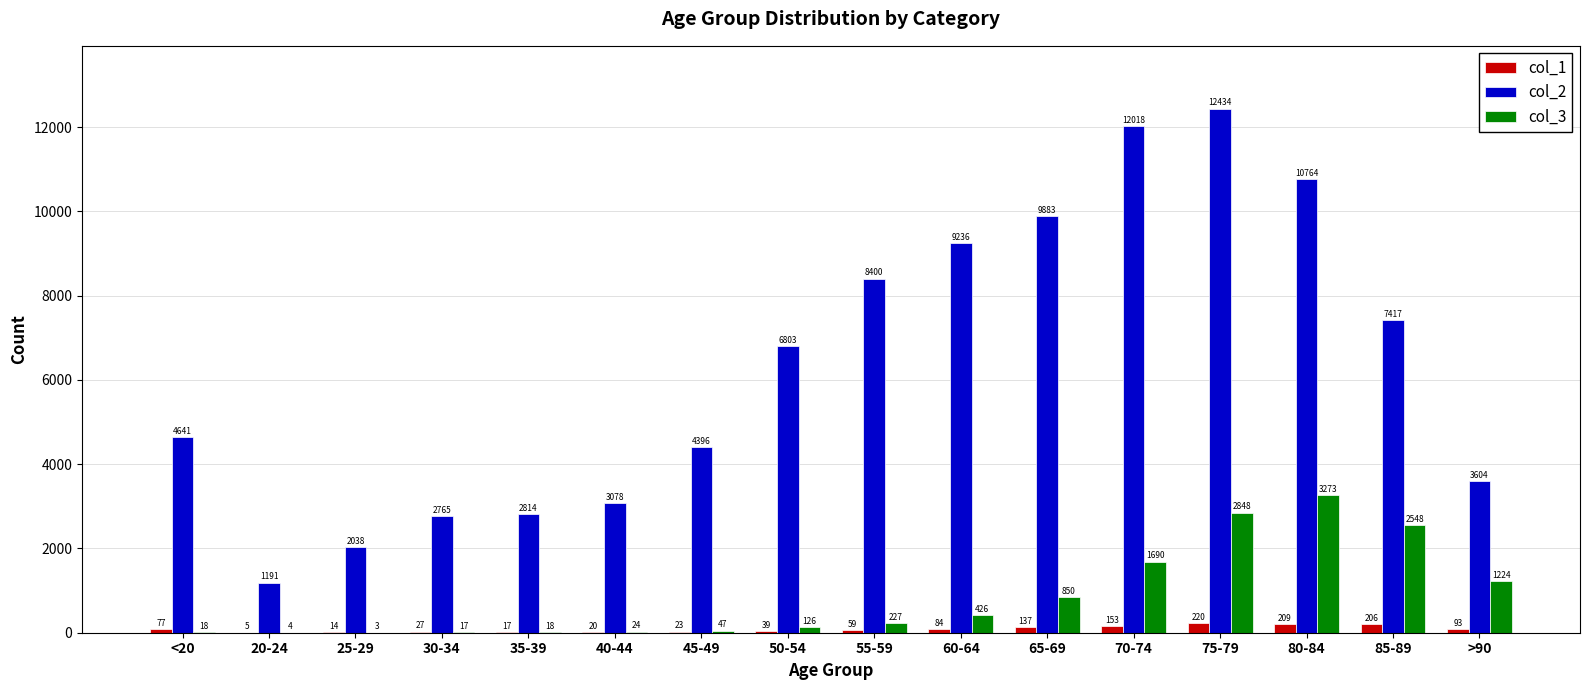

Which category has the highest value across all series?

75-79